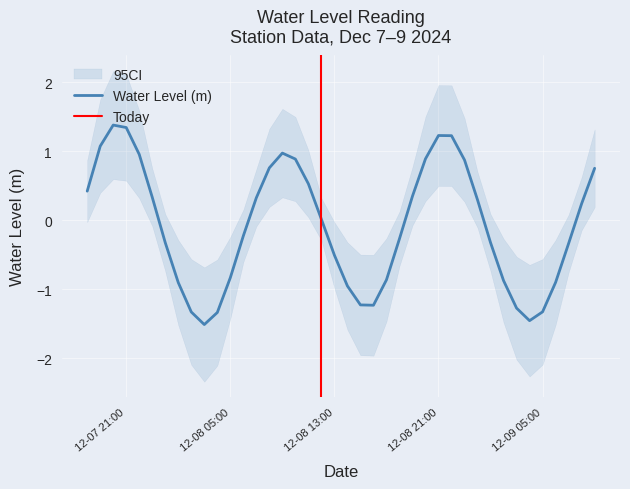

What is the highest value of the Water Level (m) series?

1.4